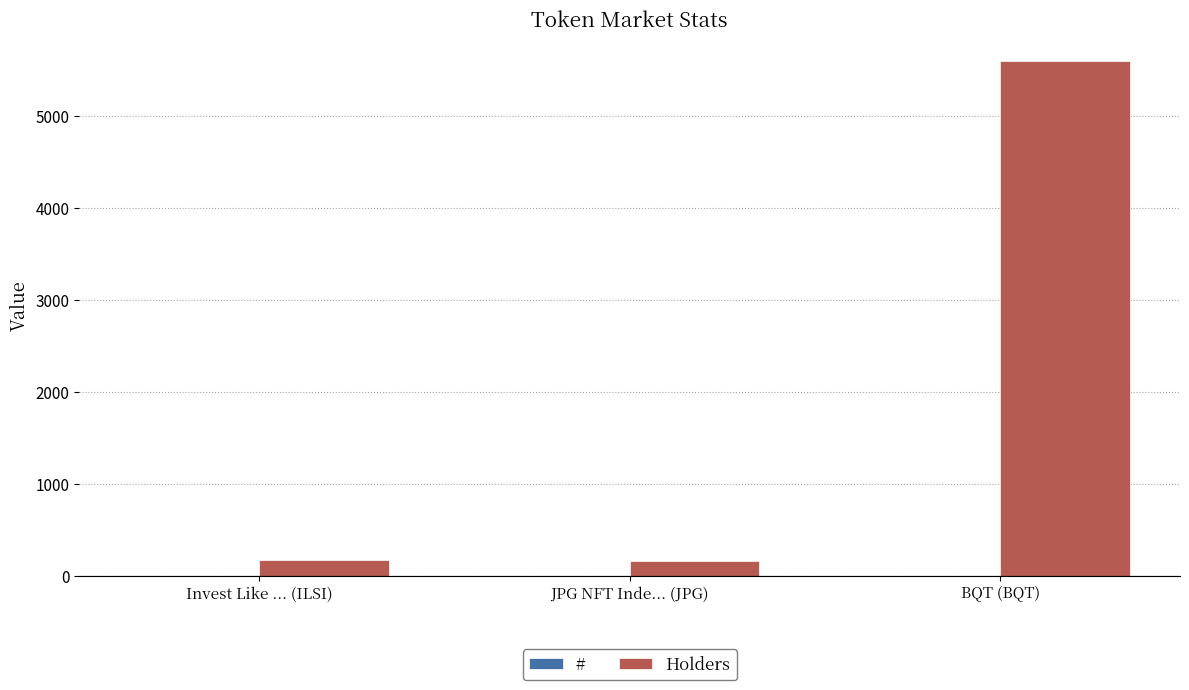

True or false: Holders has a value of 7676 at BQT (BQT).

False